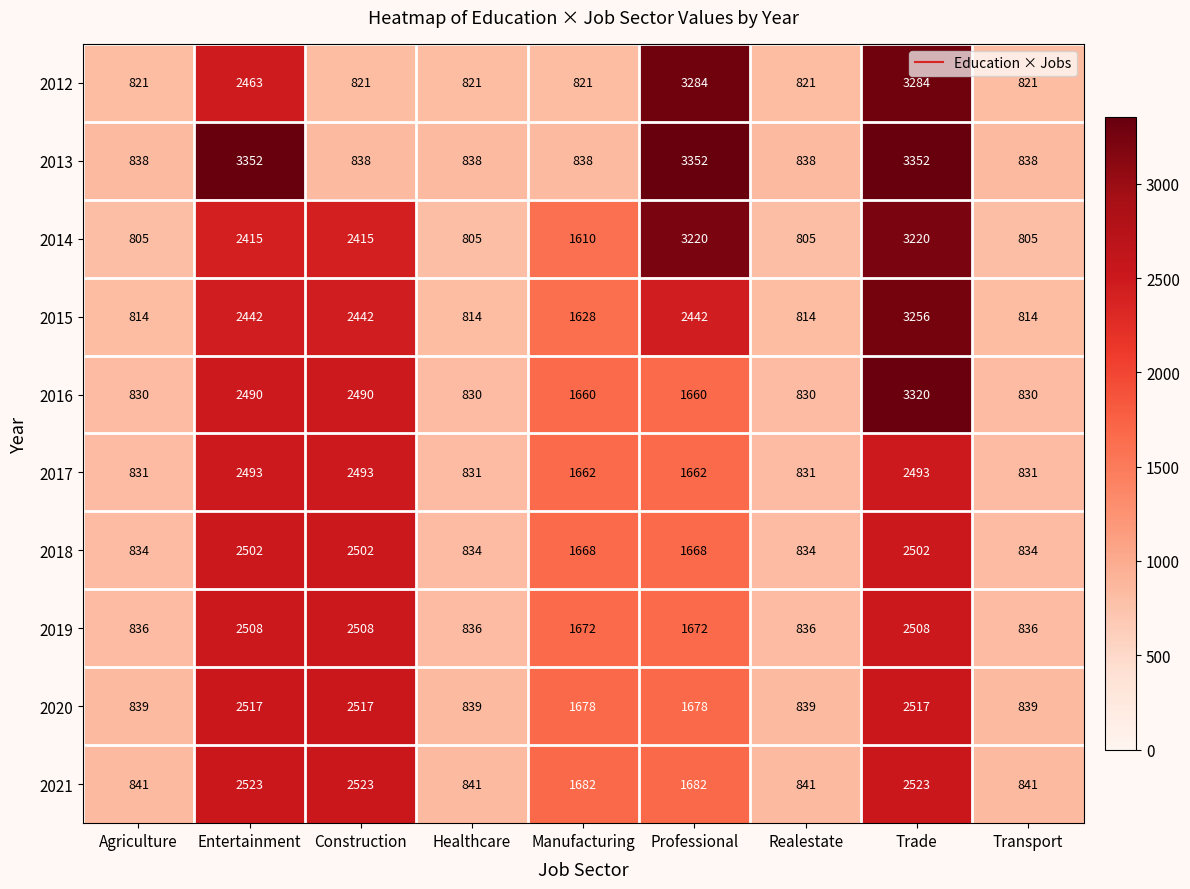

Which series has the widest spread of values?

2013